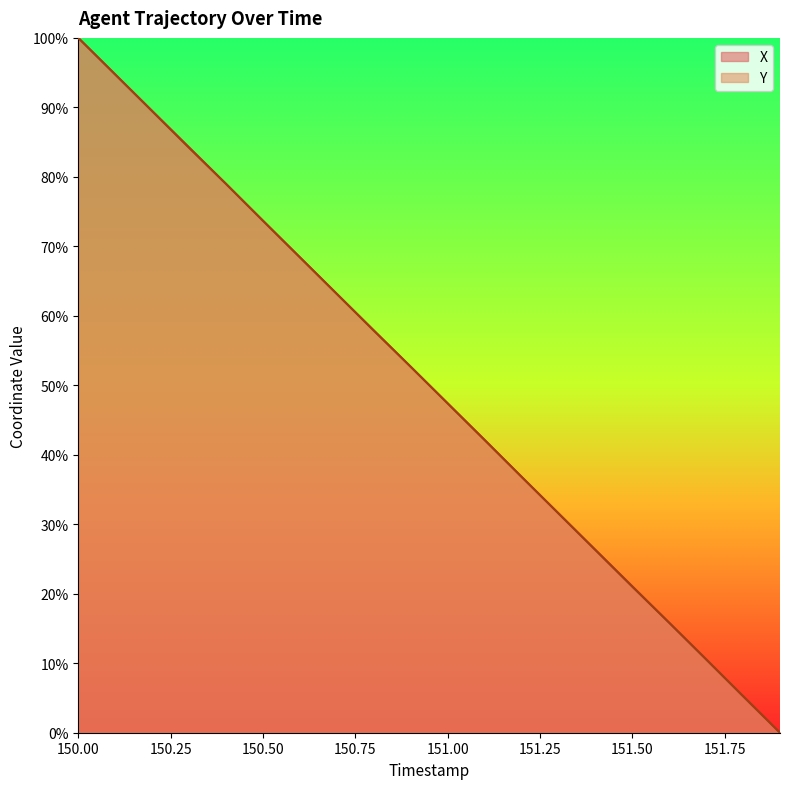

After their last crossing, which series has the higher values: X or Y?

Y